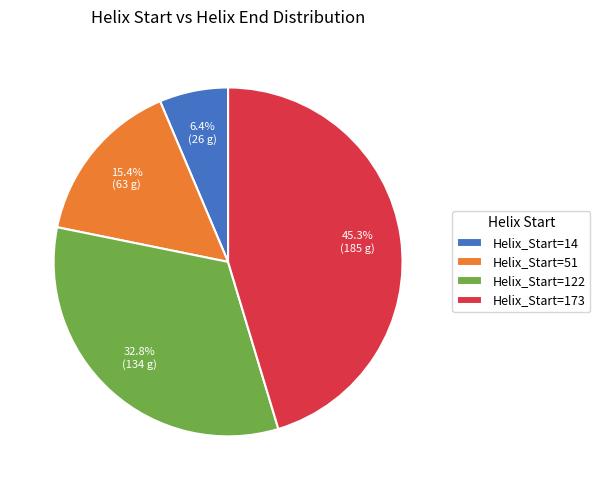

Is there any slice that represents more than half of the pie?

No